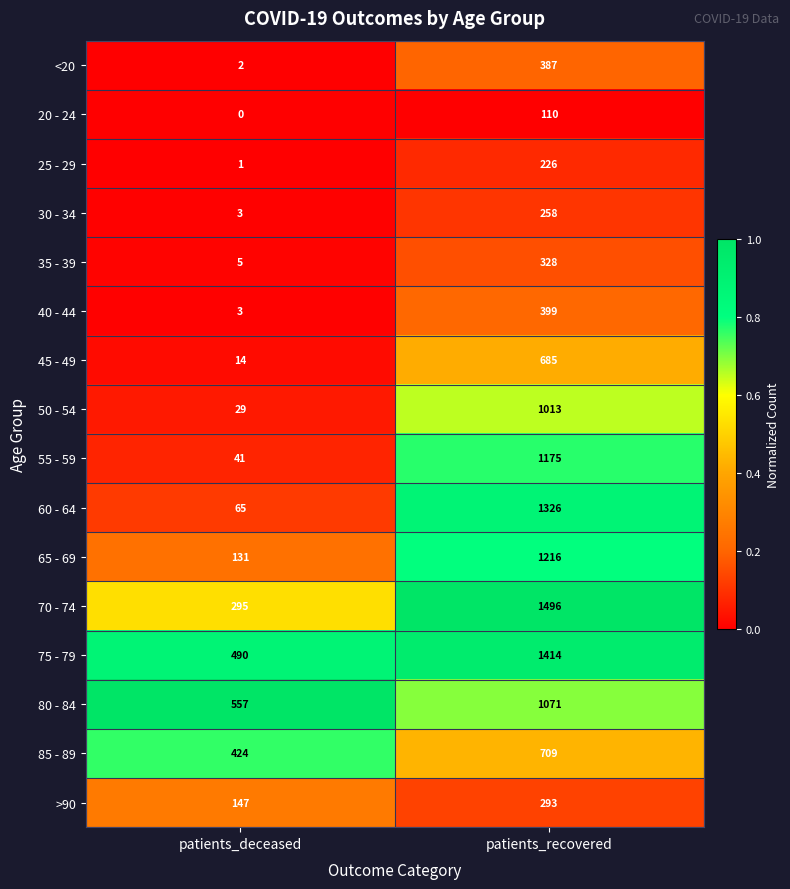

Which category has the highest value across all series?

patients_recovered